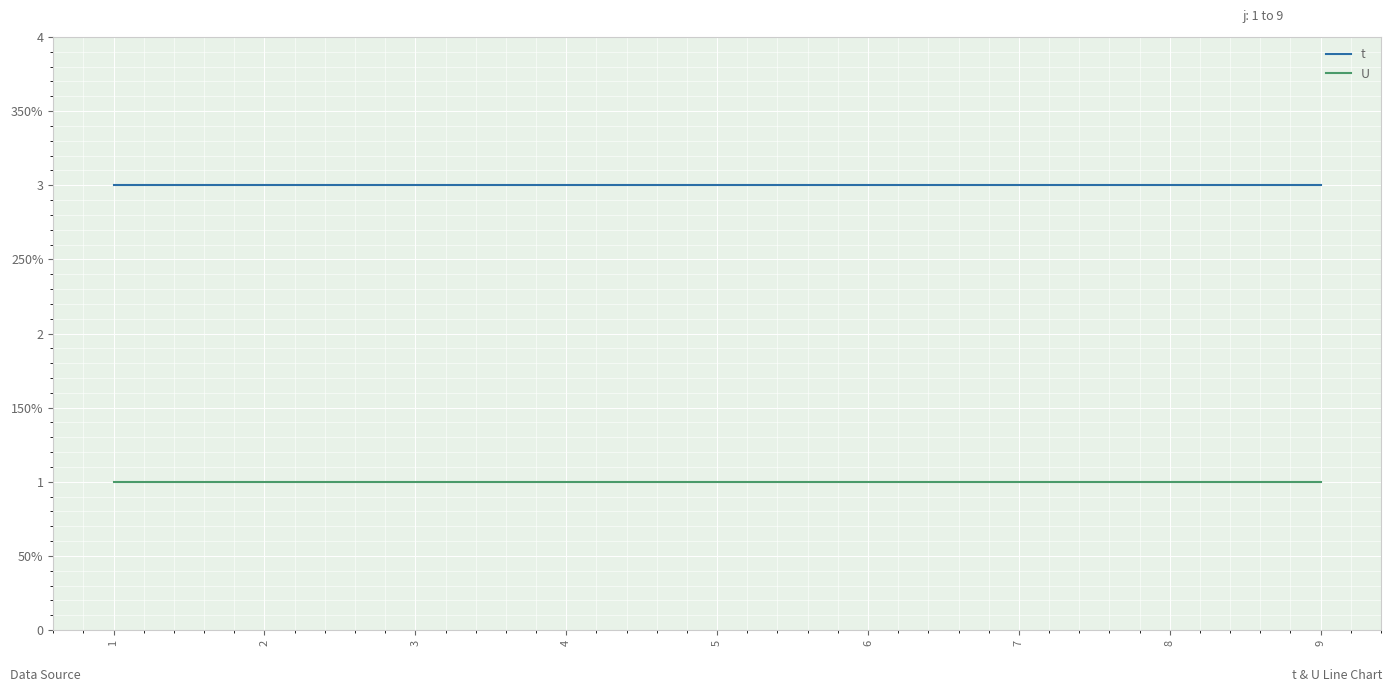

Is this an area chart (filled region under the line)?

No